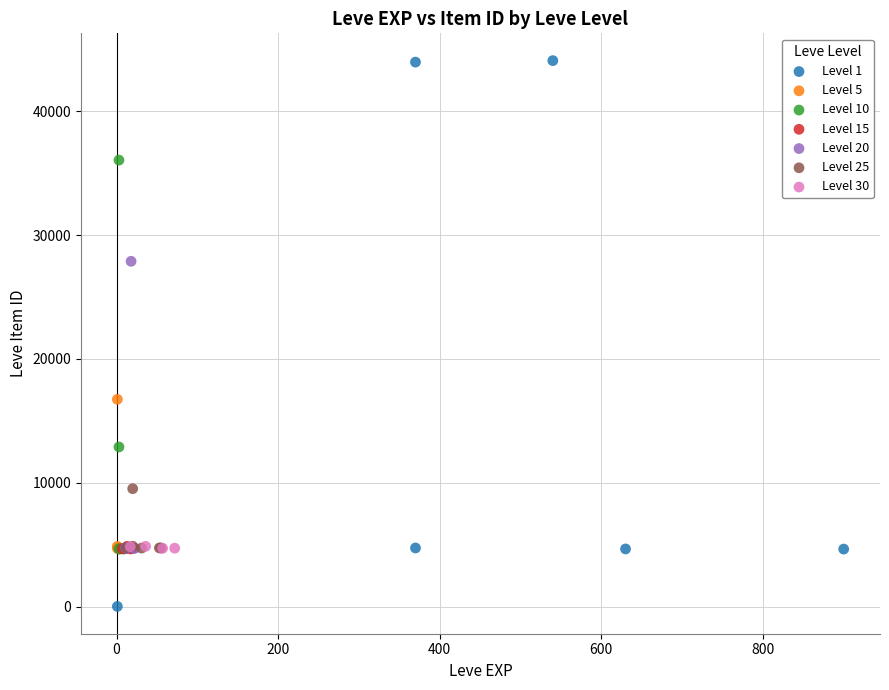

Which series has the widest spread of Y values?

Level 1